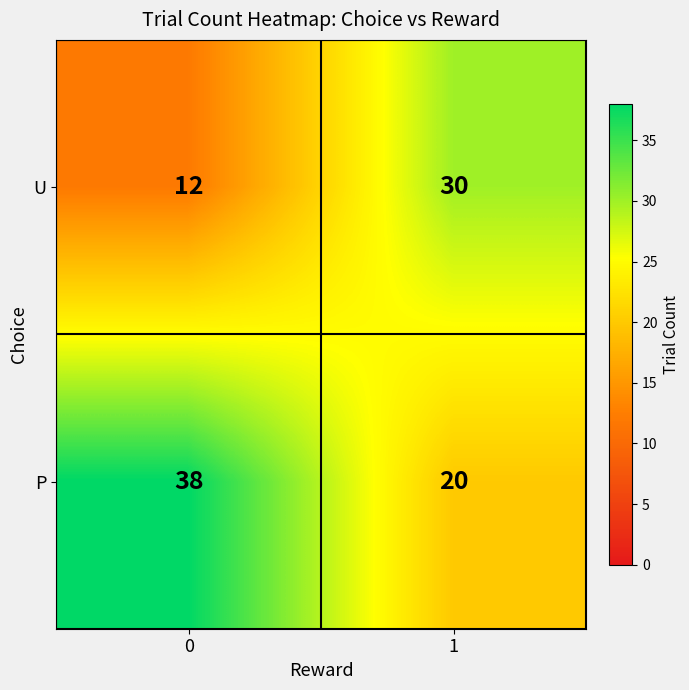

True or false: U has a value of 12 at 0.

True